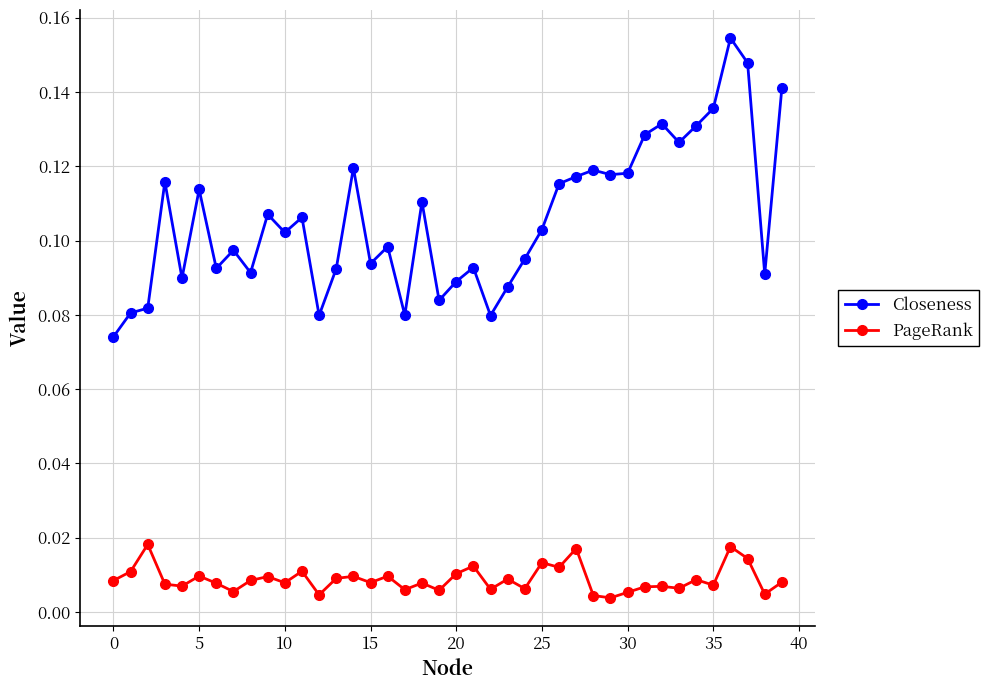

At how many categories does at least one series exceed 0?

40